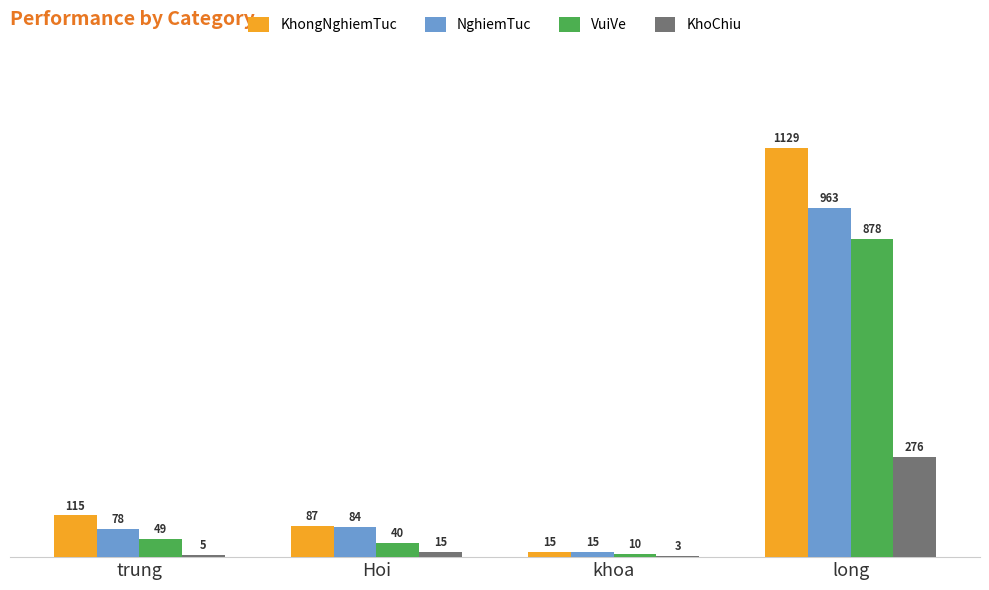

Which category has the highest value in the KhongNghiemTuc series?

long